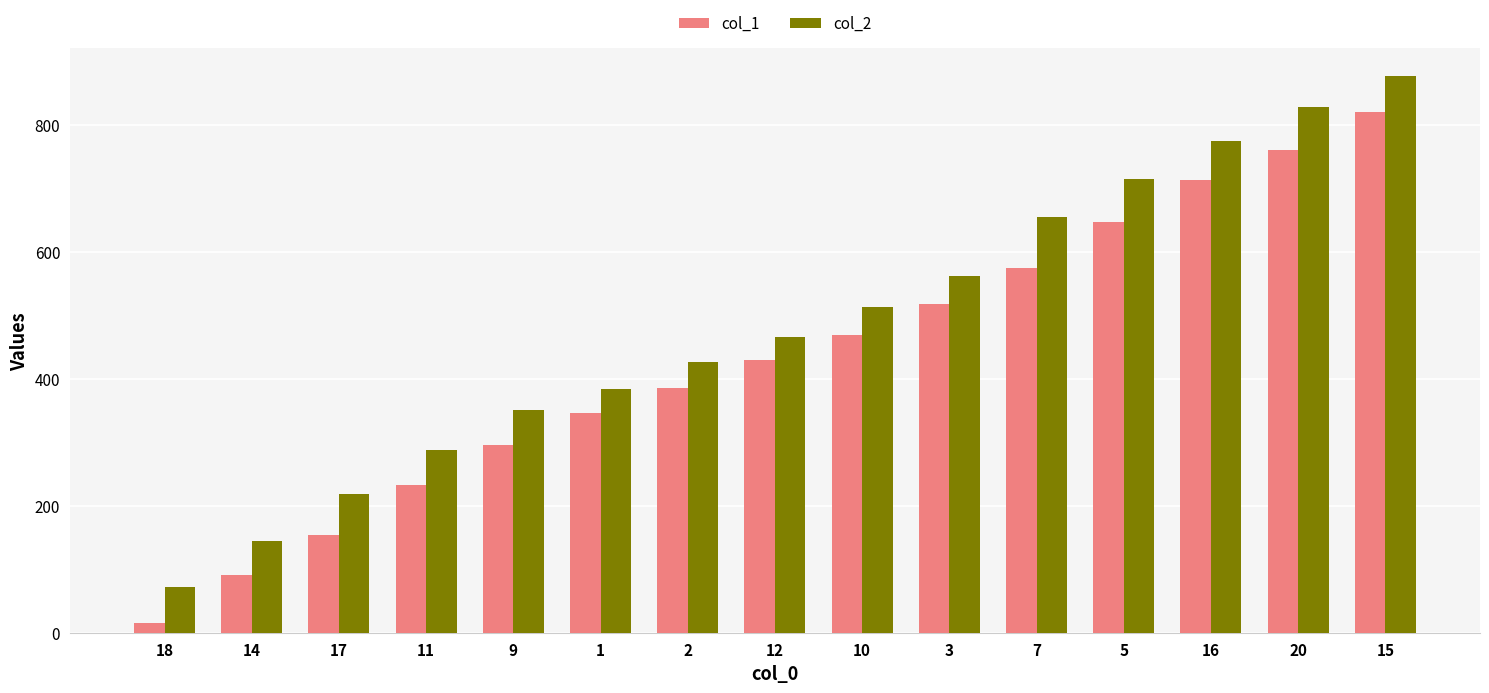

What is the difference between the highest and lowest values at 18?

56